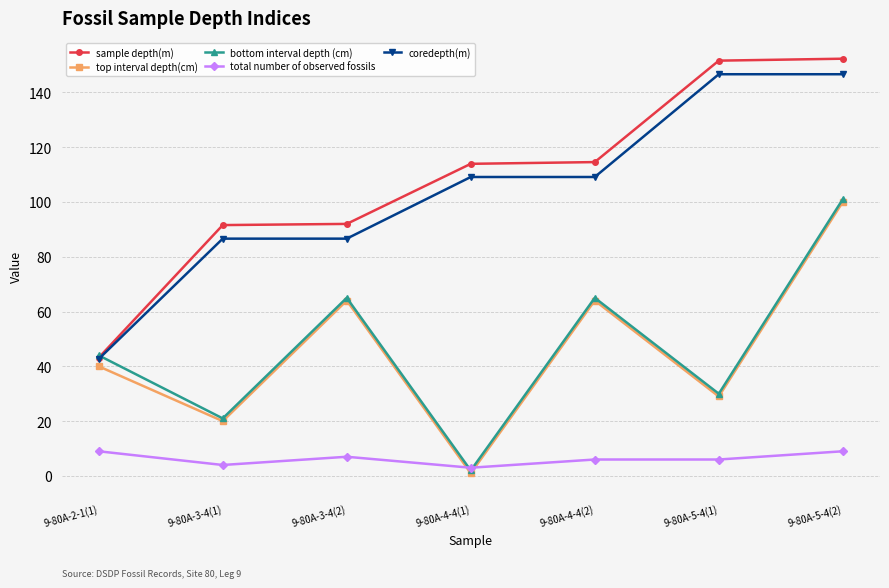

Does the chart display data point markers on the line(s)?

Yes